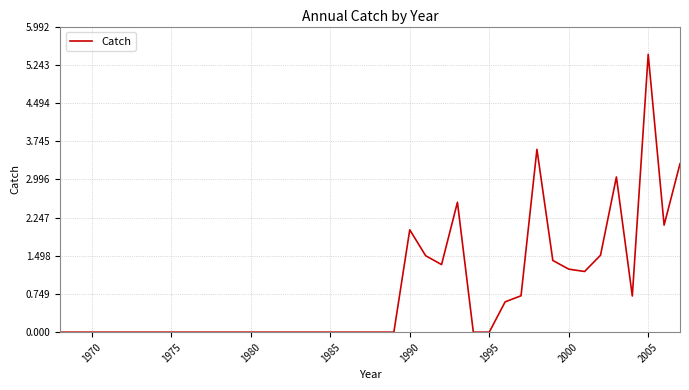

What is the greatest value displayed?

5.4